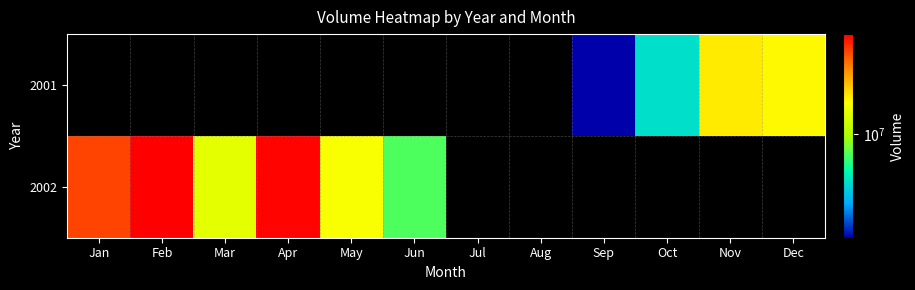

The 2002 series shows 76445564.1 at Jan. True or false?

False